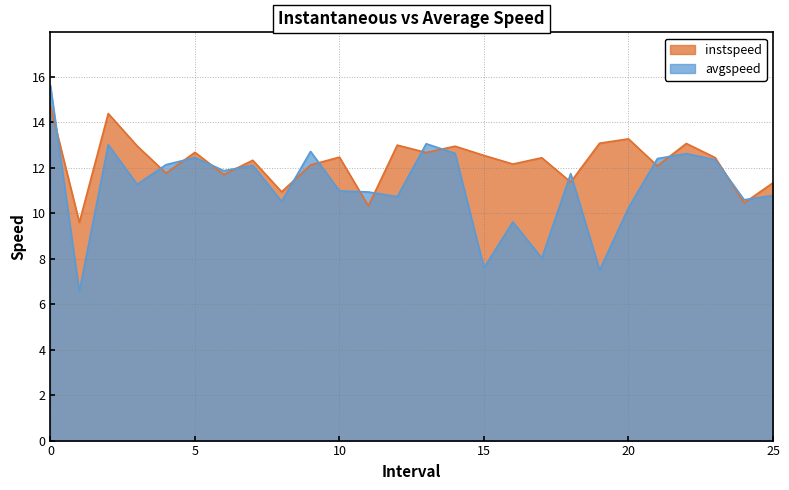

What is the label of the 3rd point from the left?

2.0